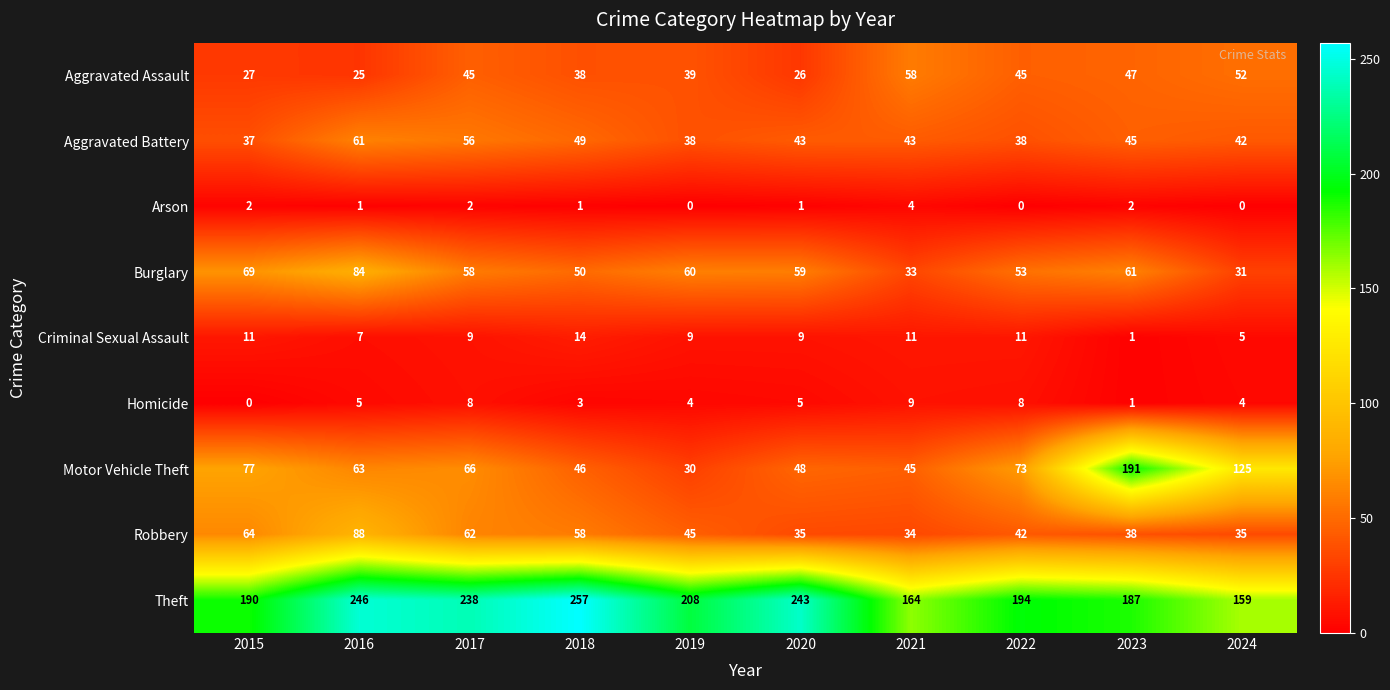

What is the approximate value of Motor Vehicle Theft at 2023, to the nearest 5?

190